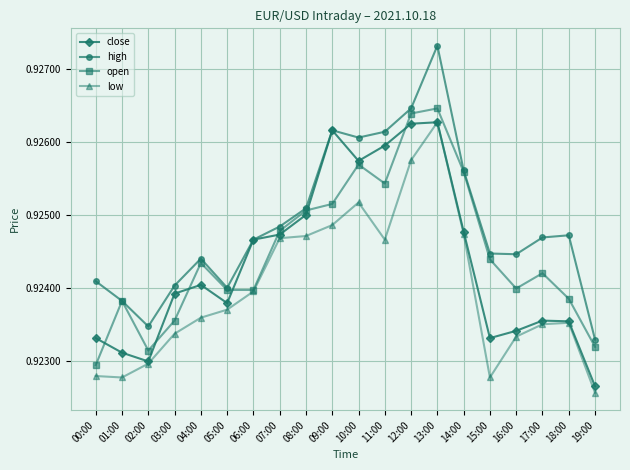

Which series has the widest spread of values?

high